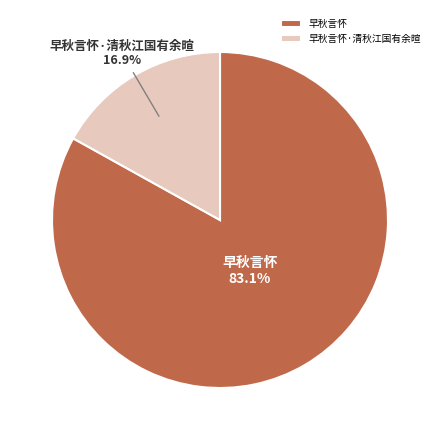

To the nearest percent, what is the difference between the largest and smallest slice percentages?

66%